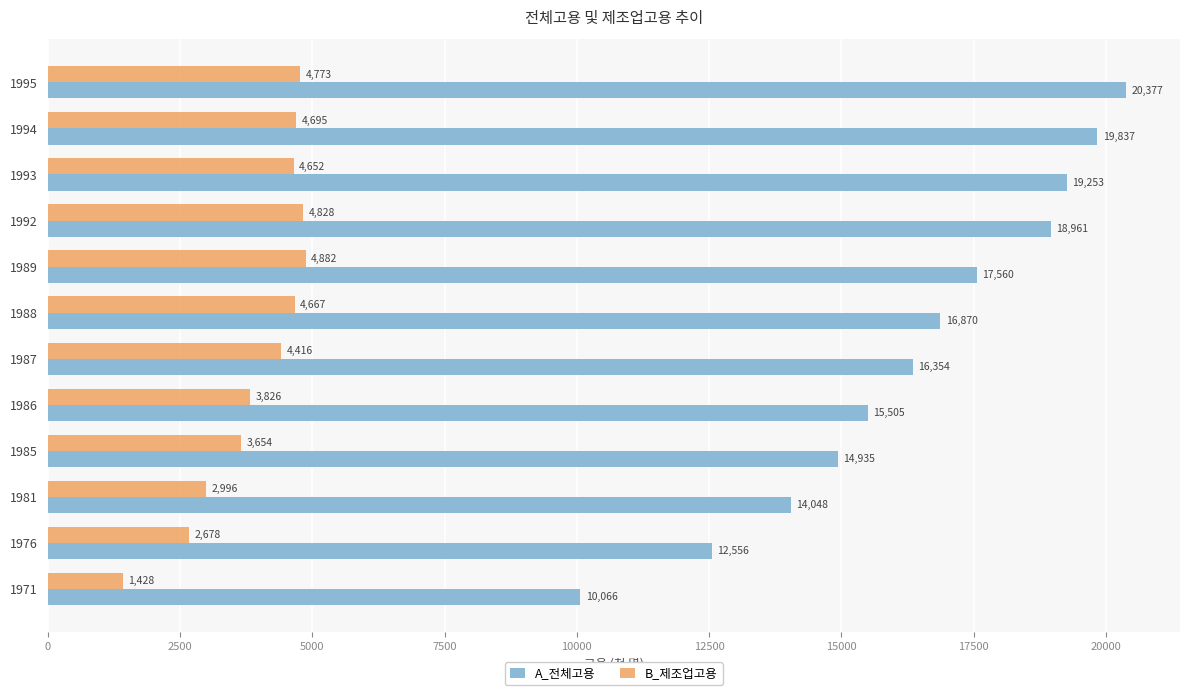

What is the approximate value of B_제조업고용 at 1985?

3654